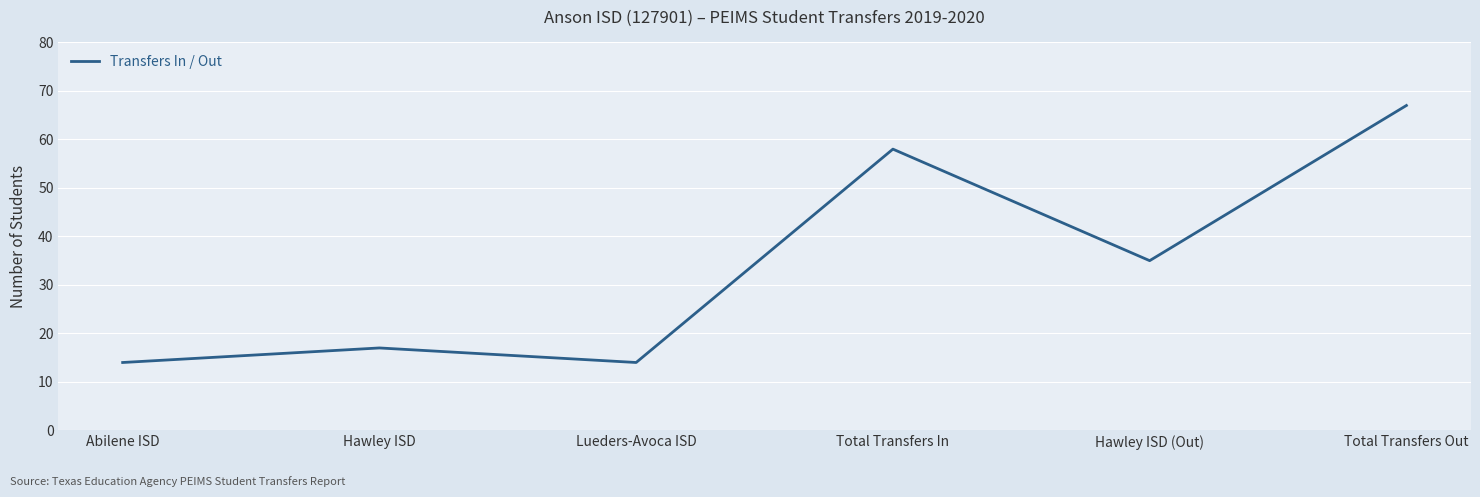

Read the value at Hawley ISD (Out), to the nearest 10.

40